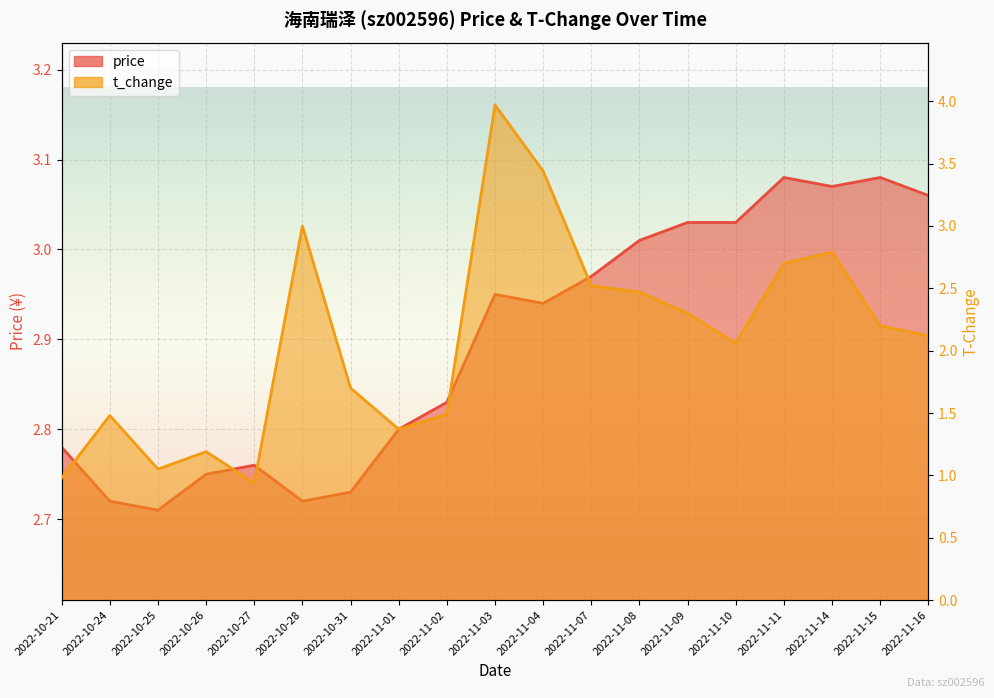

Which category has the lowest value in the t_change series?

2022-10-27